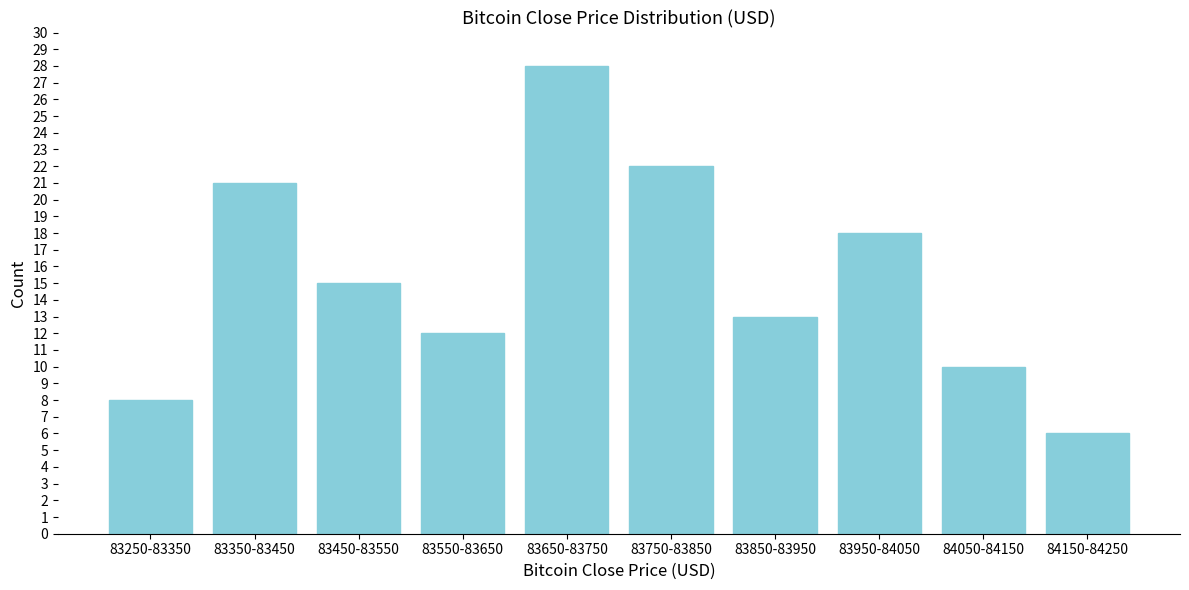

Reading right to left, extract all data points from this chart.

84150-84250=6	84050-84150=10	83950-84050=18	83850-83950=13	83750-83850=22	83650-83750=28	83550-83650=12	83450-83550=15	83350-83450=21	83250-83350=8